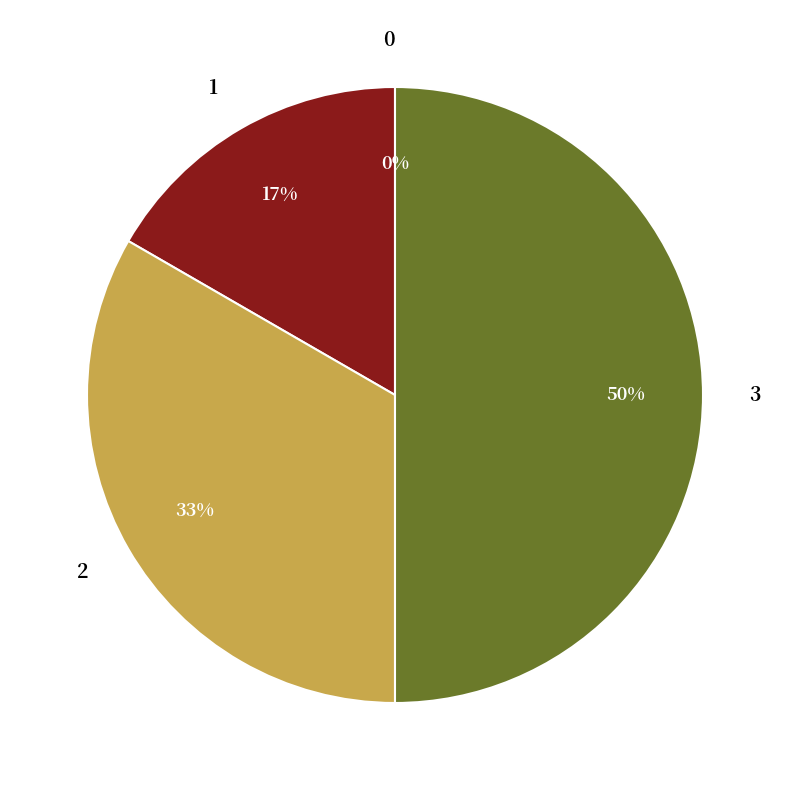

Does any single category account for the majority?

No